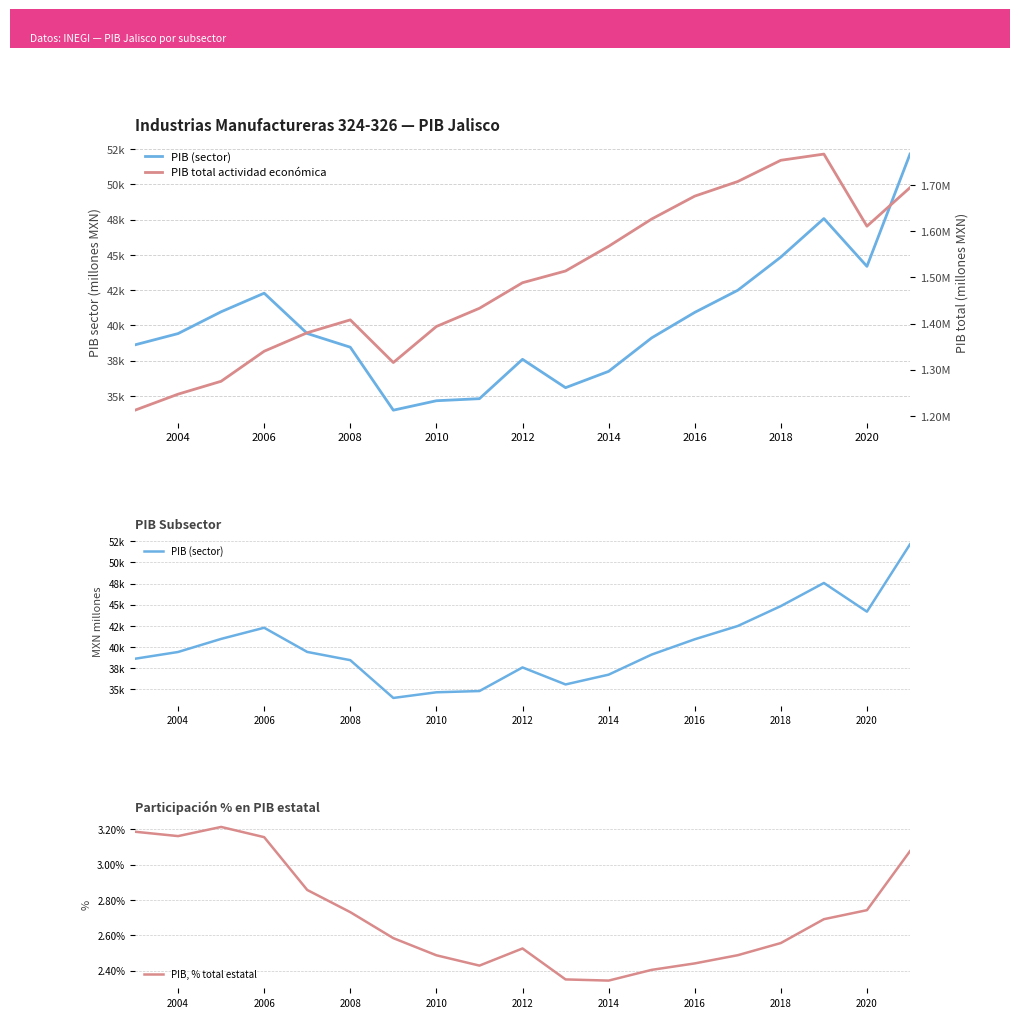

What is the minimum value shown in the chart?

2.3